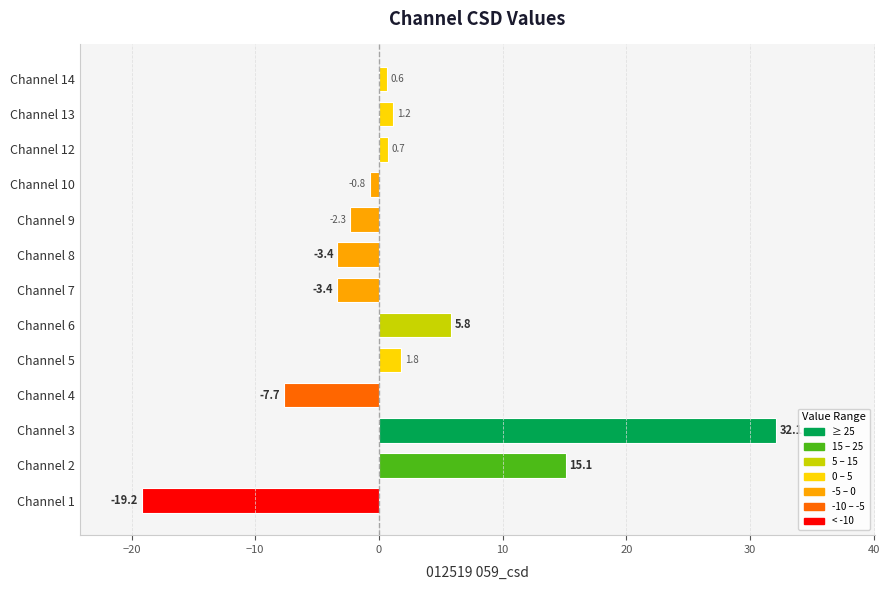

True or false: the data shows -2.3 at Channel 9.

True